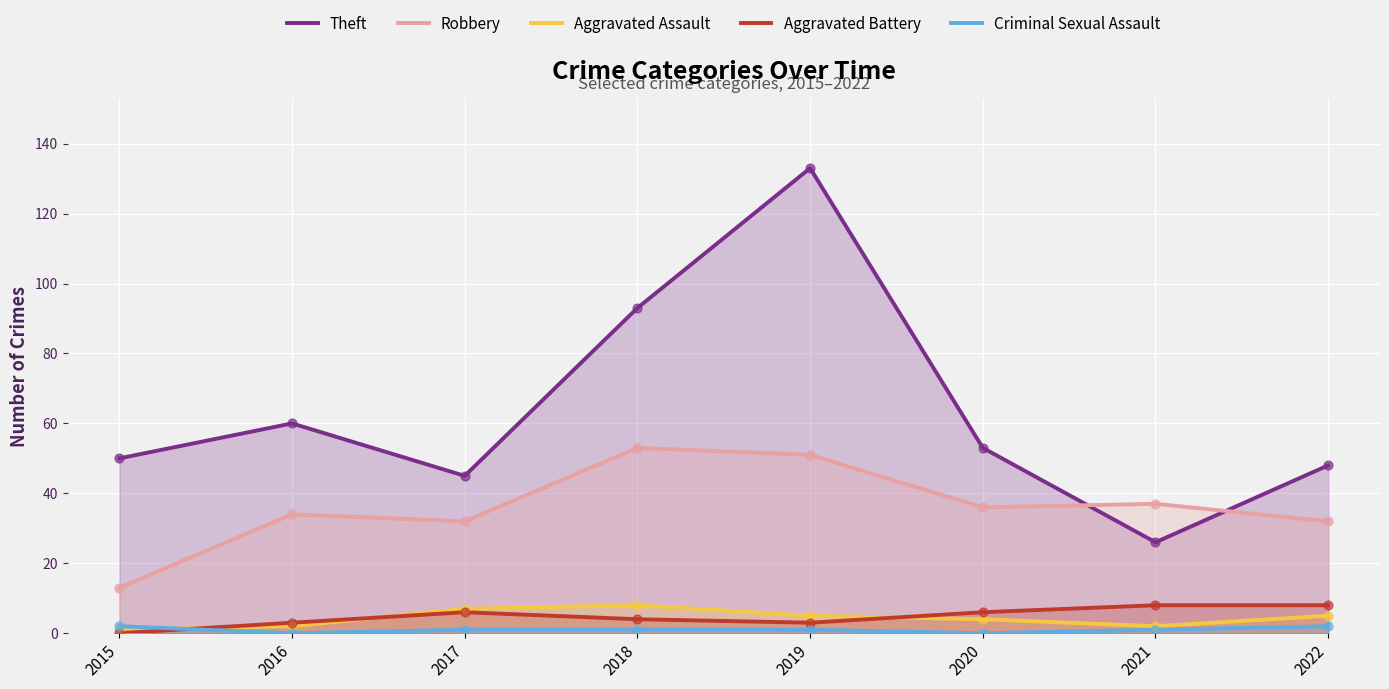

Which series contains the lowest Y value?

Aggravated Battery